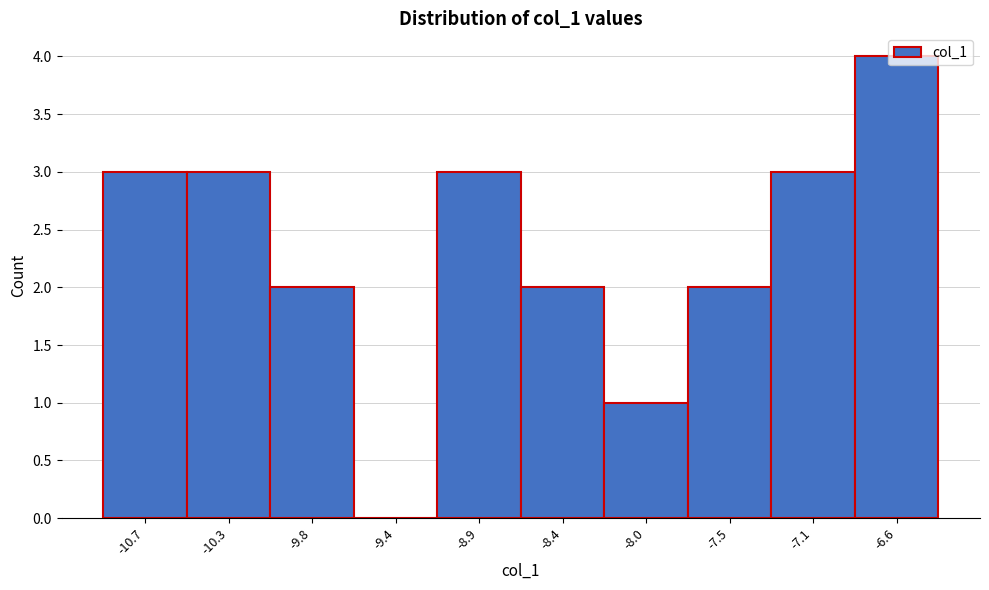

True or false: the data shows 2 at -8.4.

True